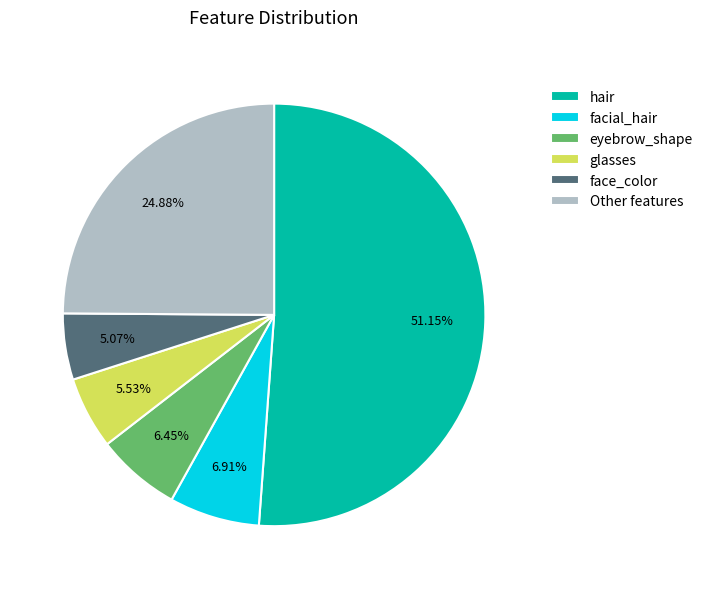

To the nearest percent, what is the difference between the largest and smallest slice percentages?

46%